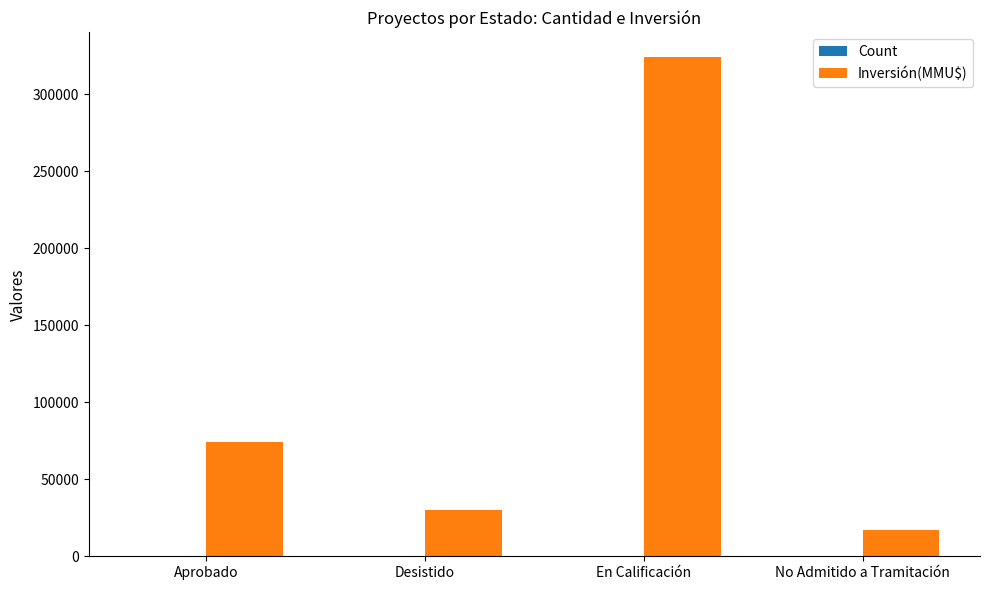

What is the total value across all series at No Admitido a Tramitación?

16789